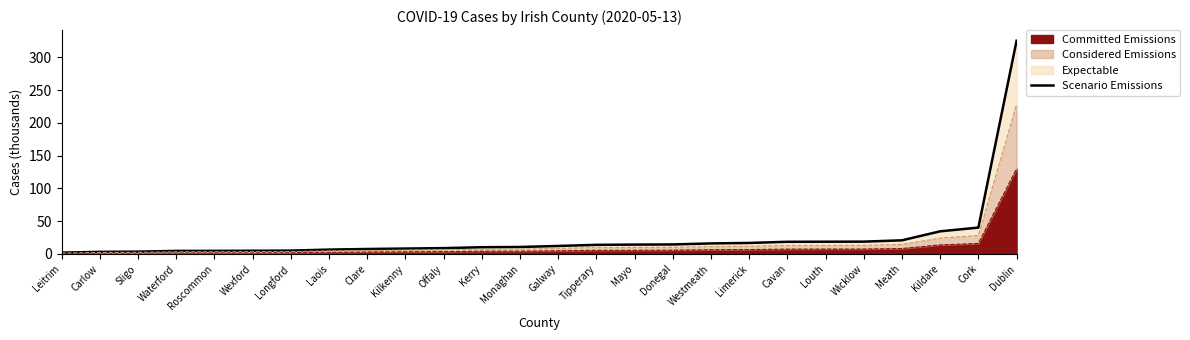

What is the label of the 21st point from the right?

Wexford